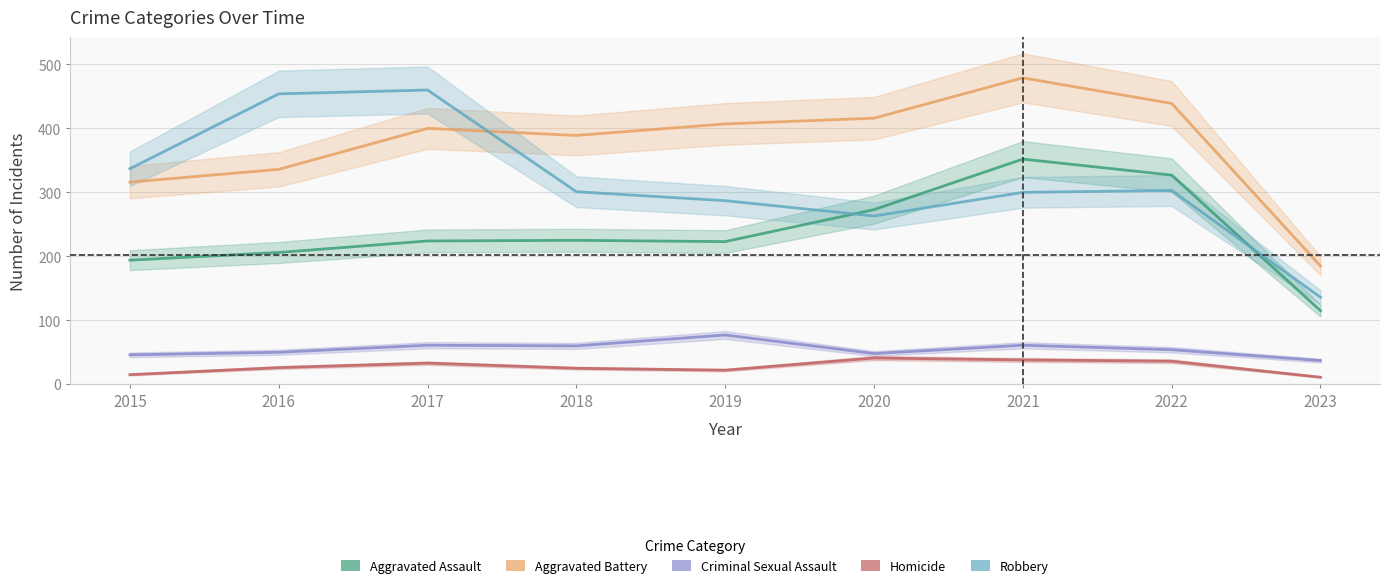

What is the value of the Criminal Sexual Assault point at the 1st from the left?

46